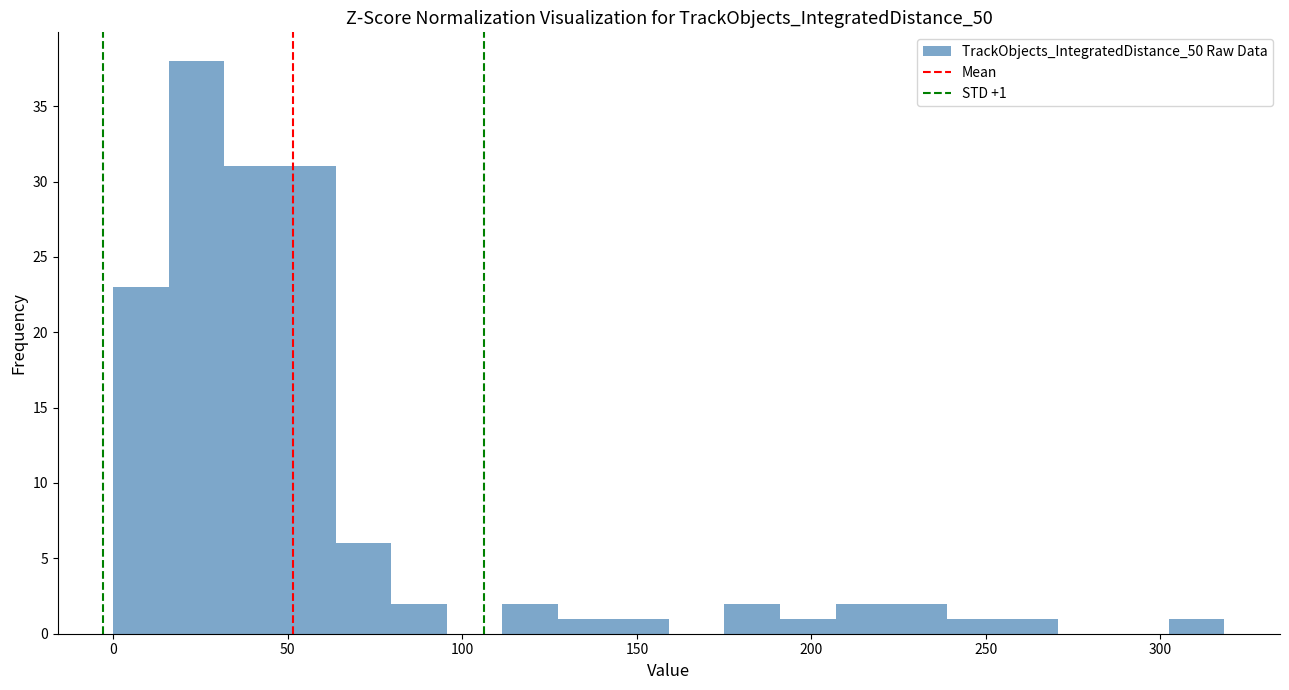

Around what value on the x-axis is the tallest bar? Give the approximate position of its centre, as read against the axis.

25